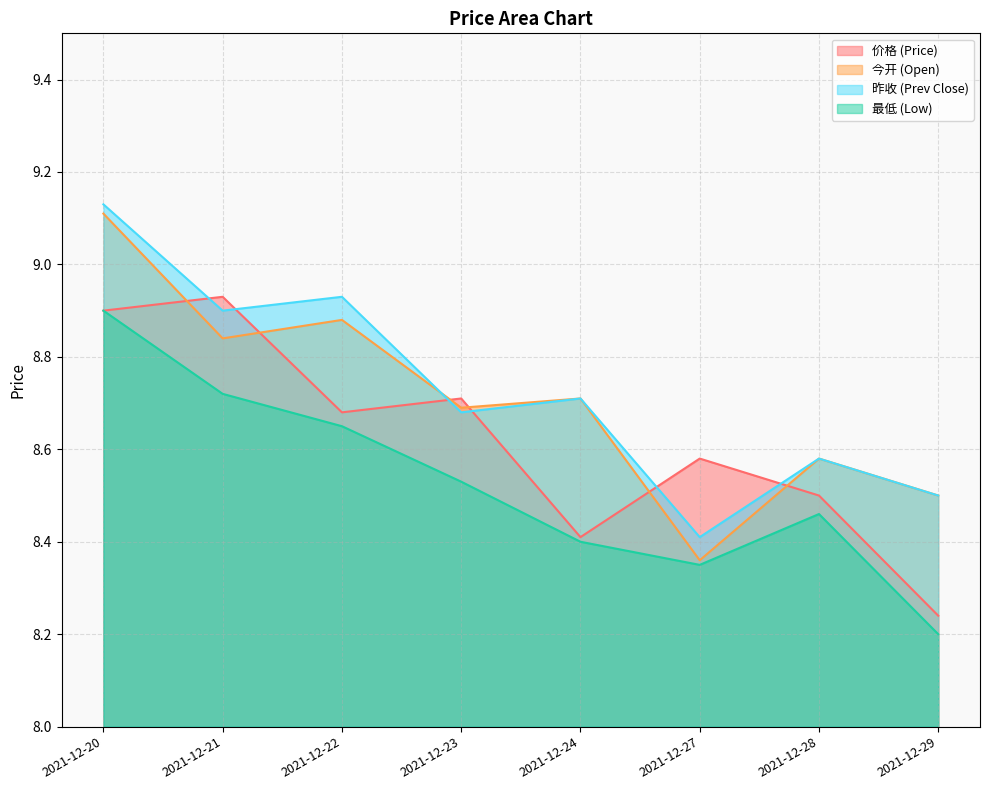

What is the sum of all low values?

68.2